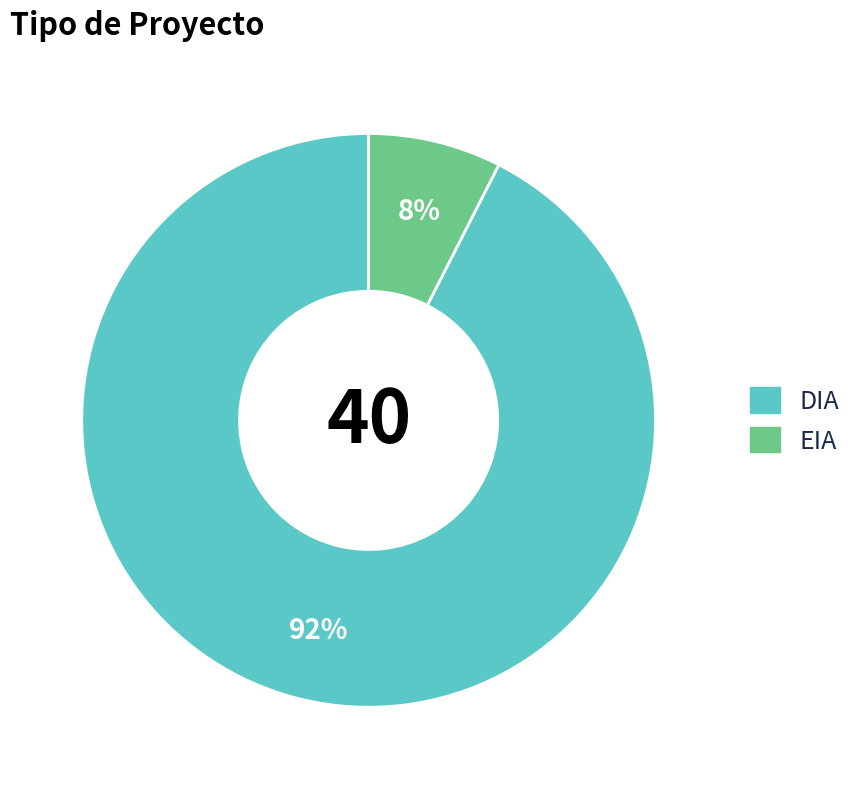

True or false: DIA accounts for 92% of the total.

True